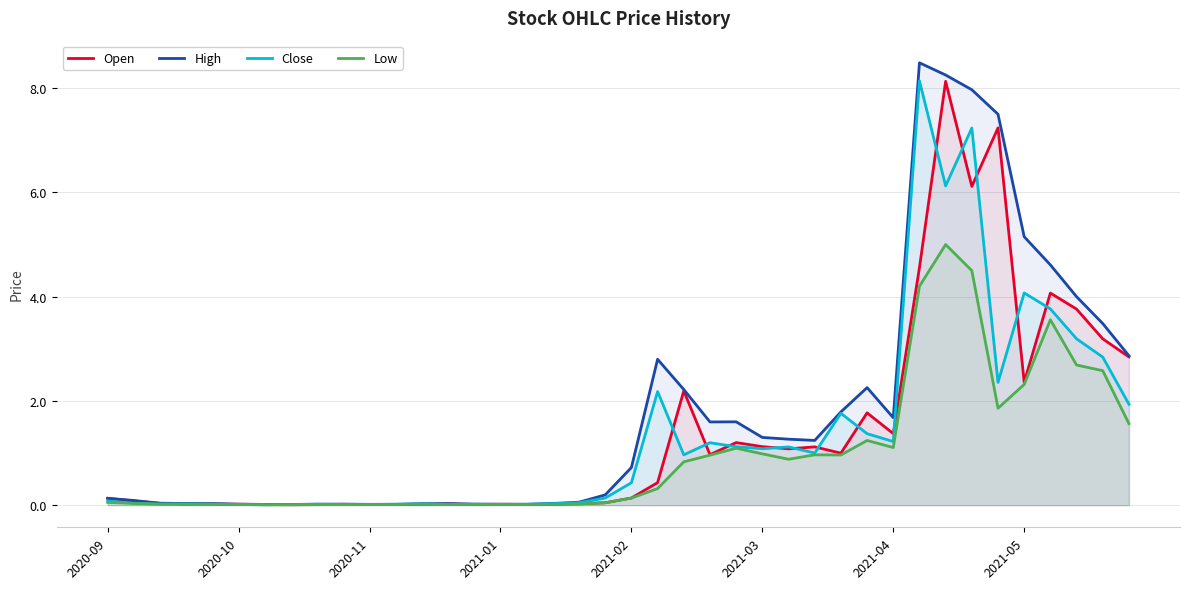

True or false: High and Close cross at least once.

False